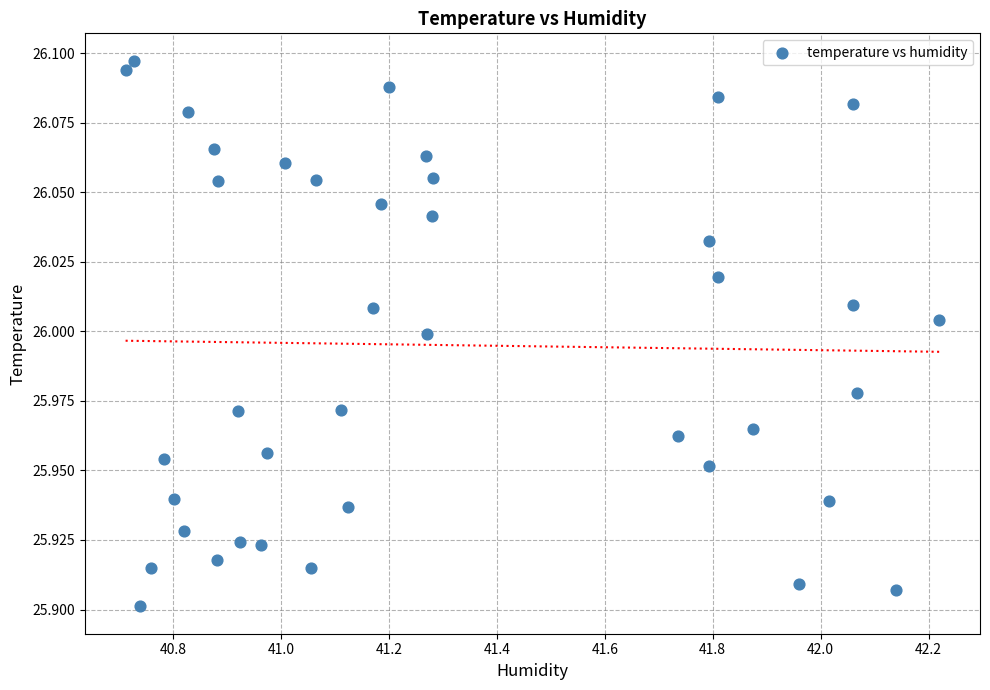

What is the range of X values (max minus min)?

1.5